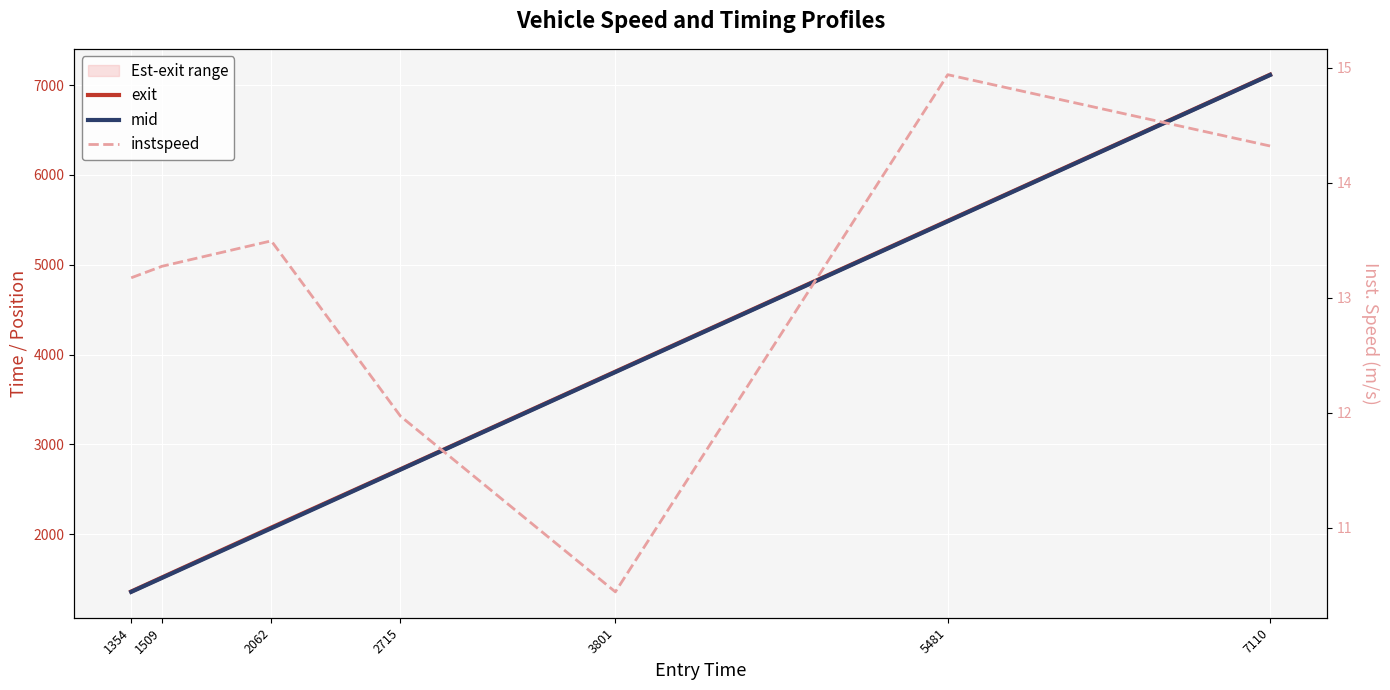

What is the maximum value for exit?

7116.9